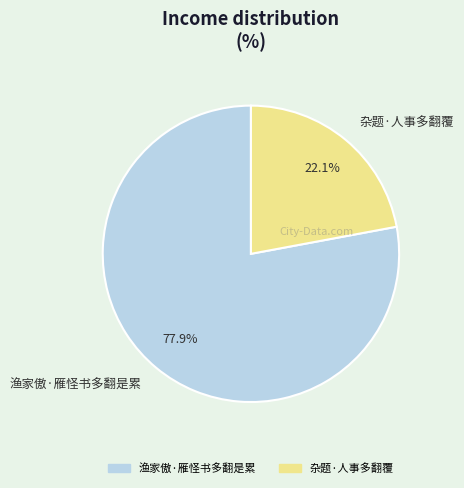

To the nearest percent, what percentage of the pie is 杂题·人事多翻覆?

22%